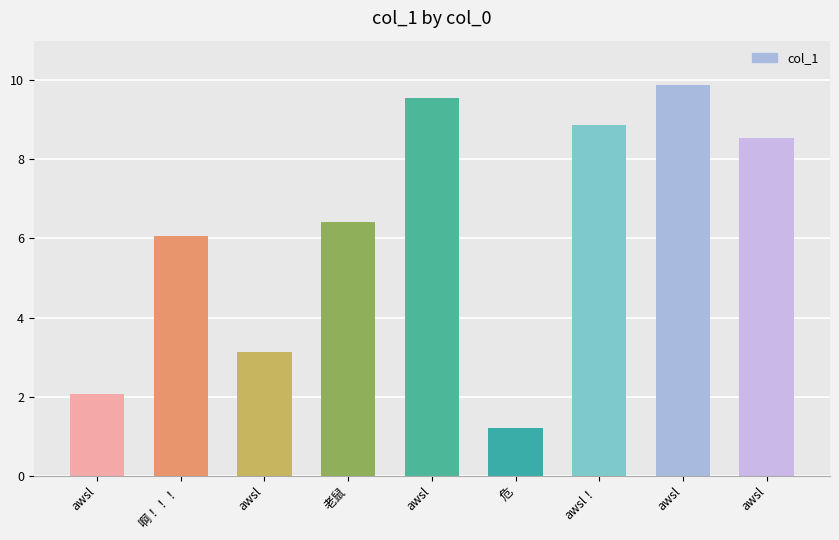

Count the number of data series in this chart.

1